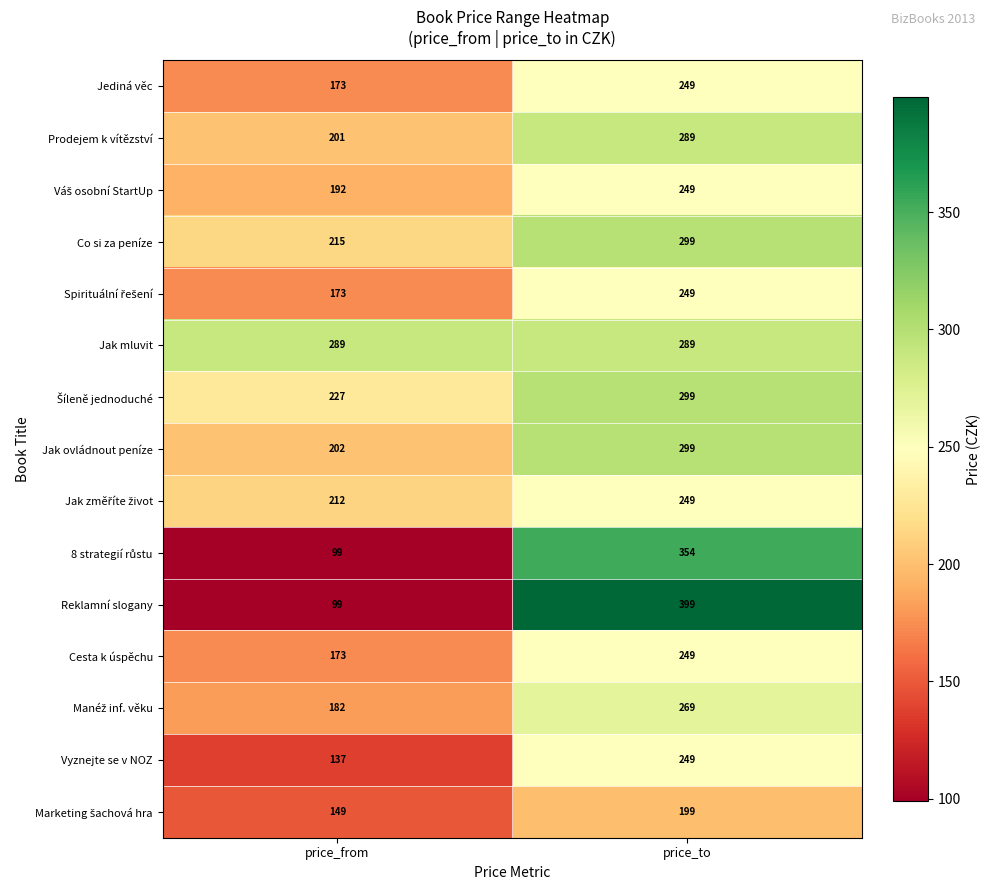

What is the average value of the Jak mluvit series?

289